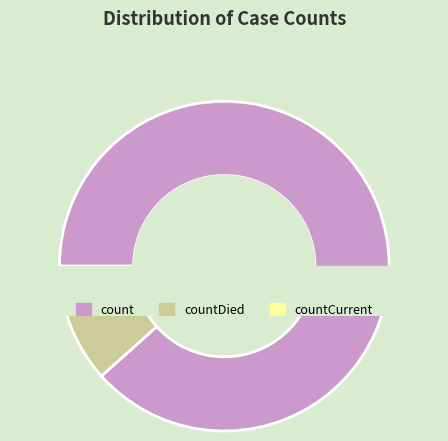

Is there any slice that represents more than half of the pie?

Yes